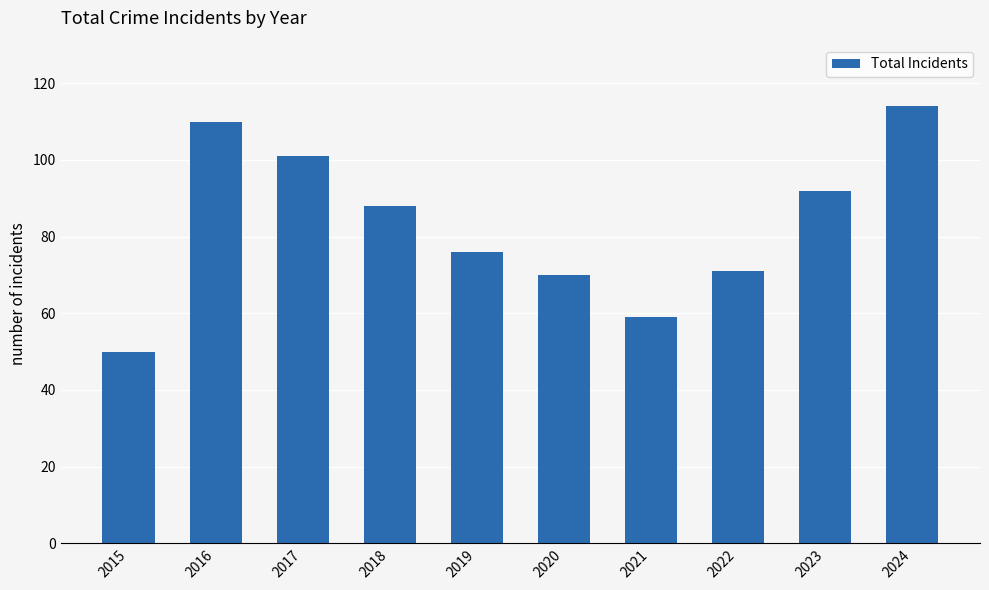

At which category does the chart reach its peak across all series?

2024